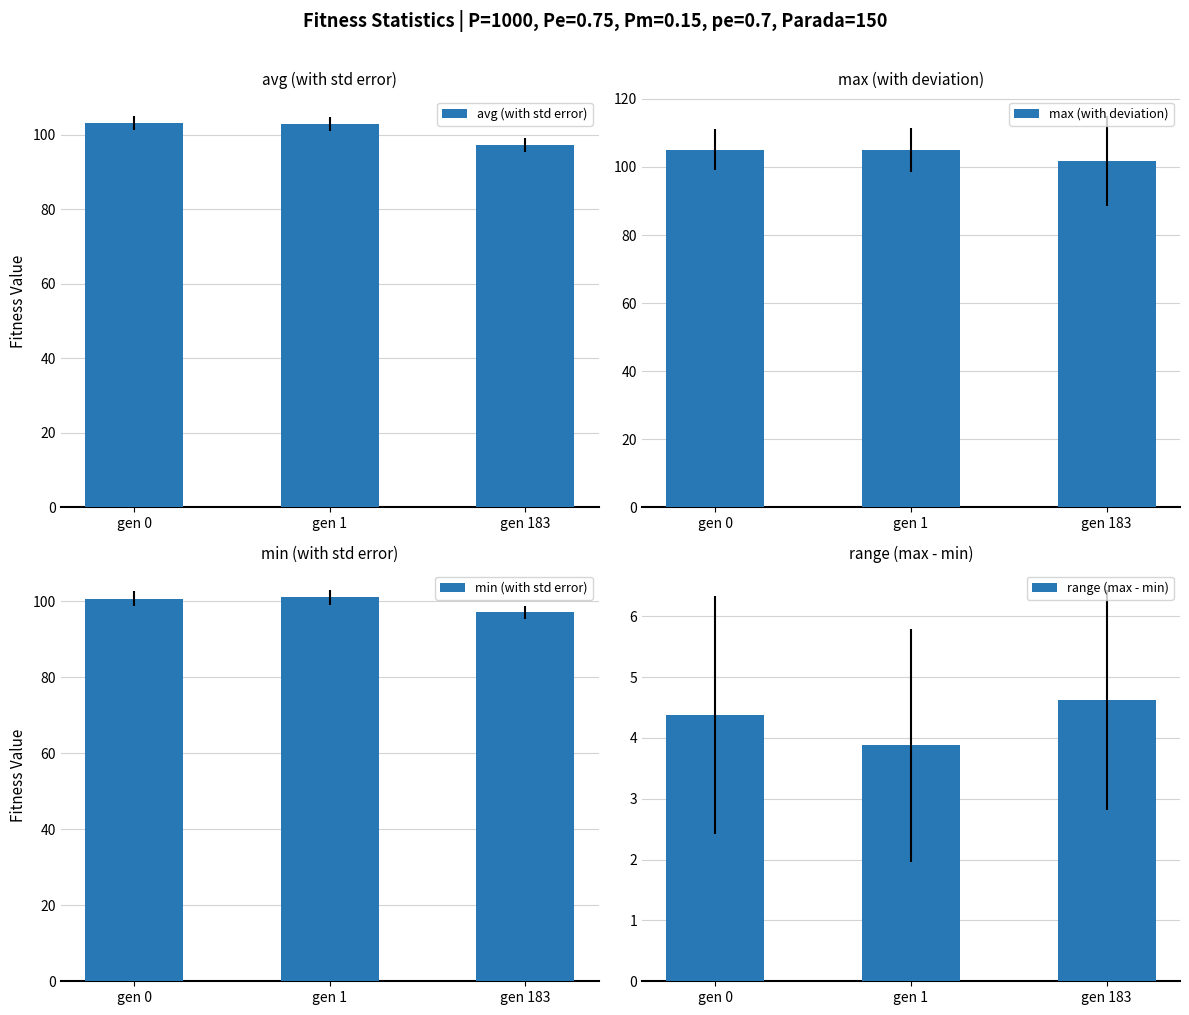

Reading right to left, list all the values displayed in this chart.

avg (with std error): gen 183=97.3	gen 1=102.8	gen 0=103.1
max (with deviation): gen 183=101.7	gen 1=105.0	gen 0=105.1
min (with std error): gen 183=97.1	gen 1=101.1	gen 0=100.7
range (max - min): gen 183=4.6	gen 1=3.9	gen 0=4.4